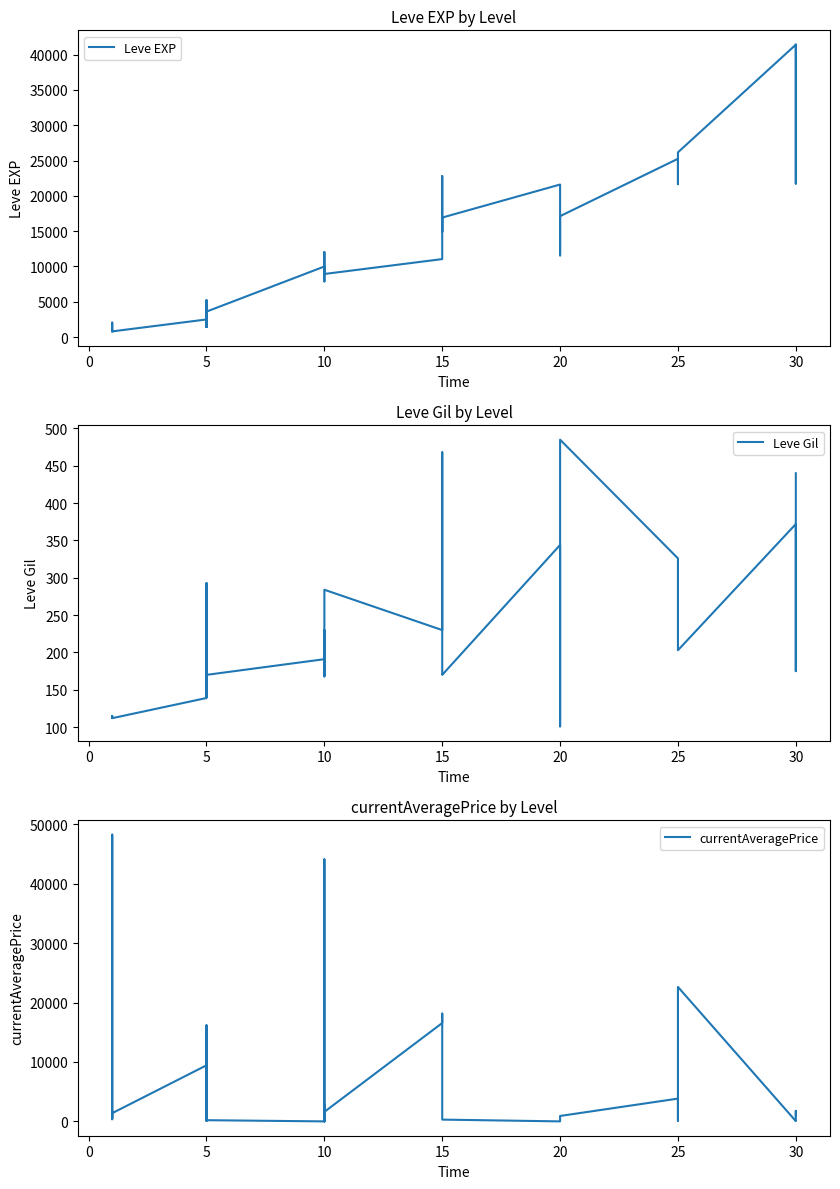

How many data points in Leve EXP are above 11040?

14